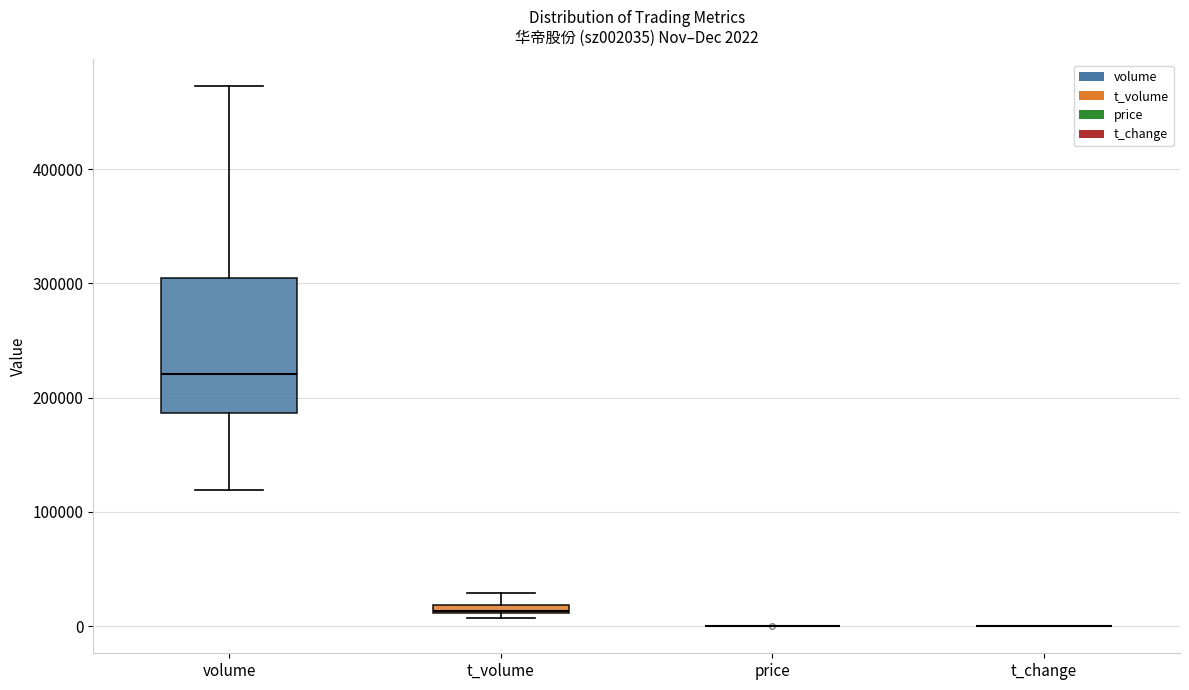

Comparing the boxes themselves (not the whiskers), which one is the tallest?

volume